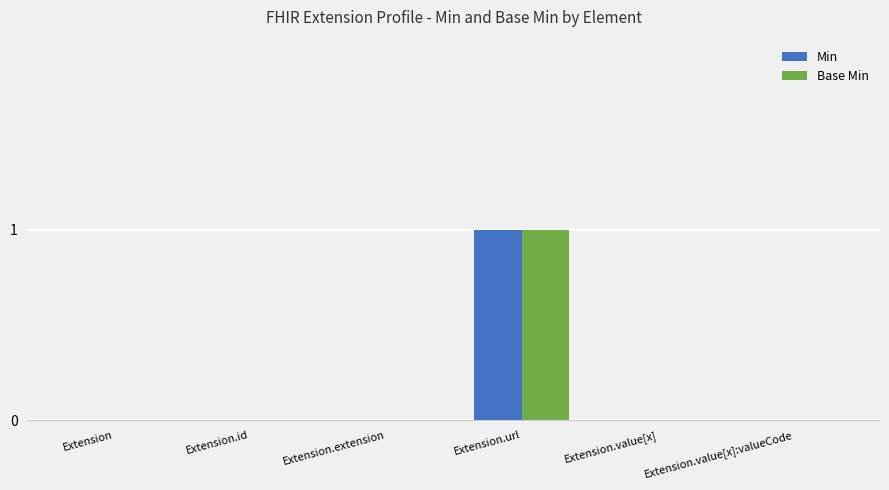

The Min series shows 0 at Extension.value[x]:valueCode. True or false?

True